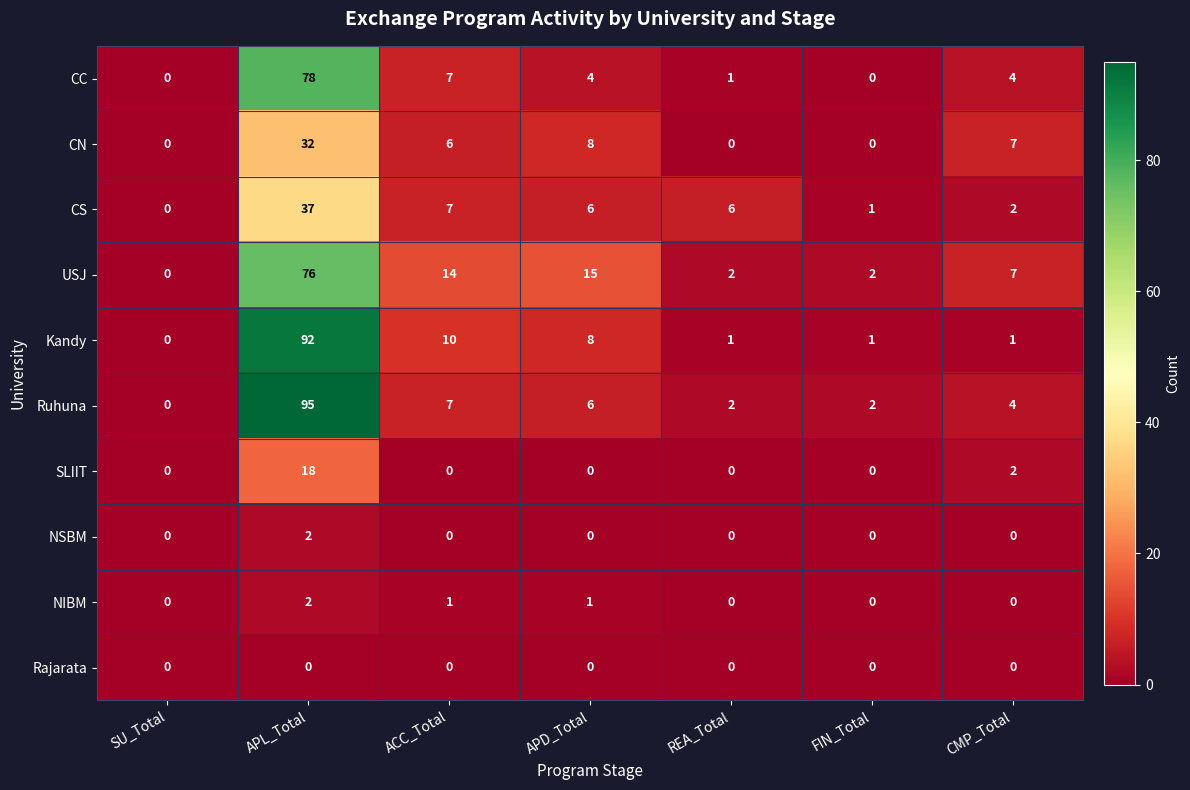

What is the spread (max minus min) of values at ACC_Total?

14